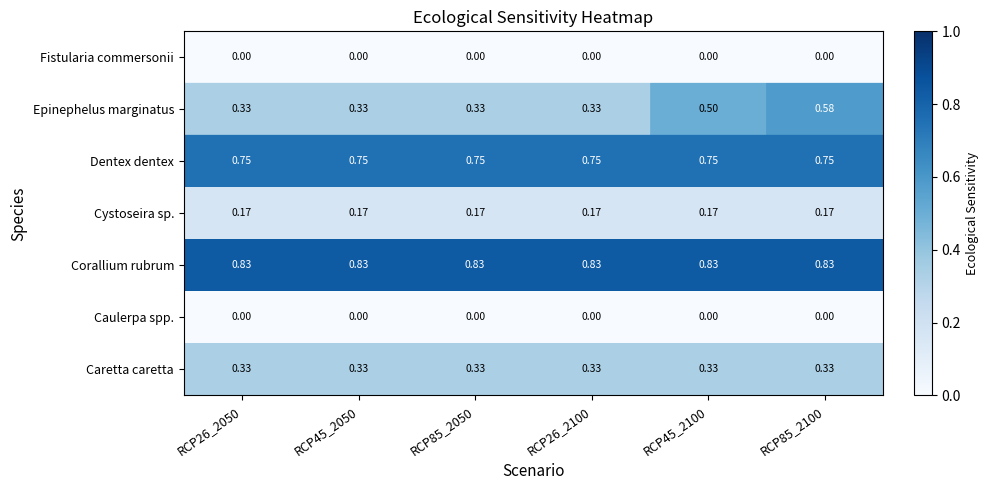

Which series changed the most between RCP26_2050 and RCP85_2100?

Epinephelus marginatus